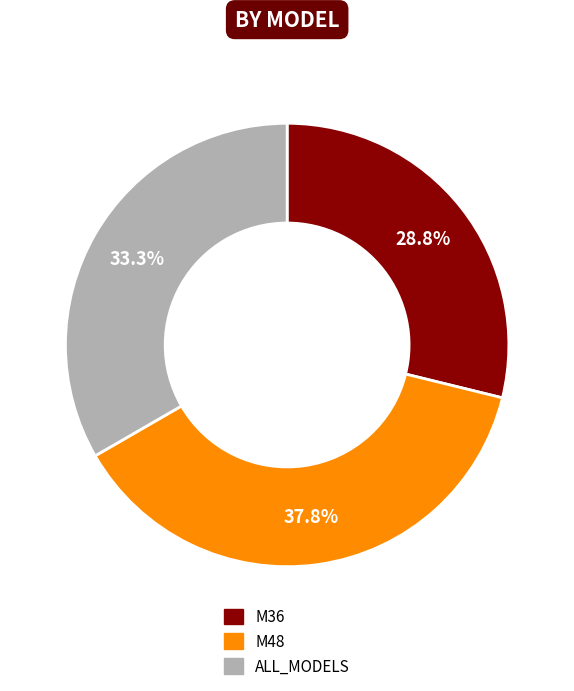

Count the number of slices in the pie.

3